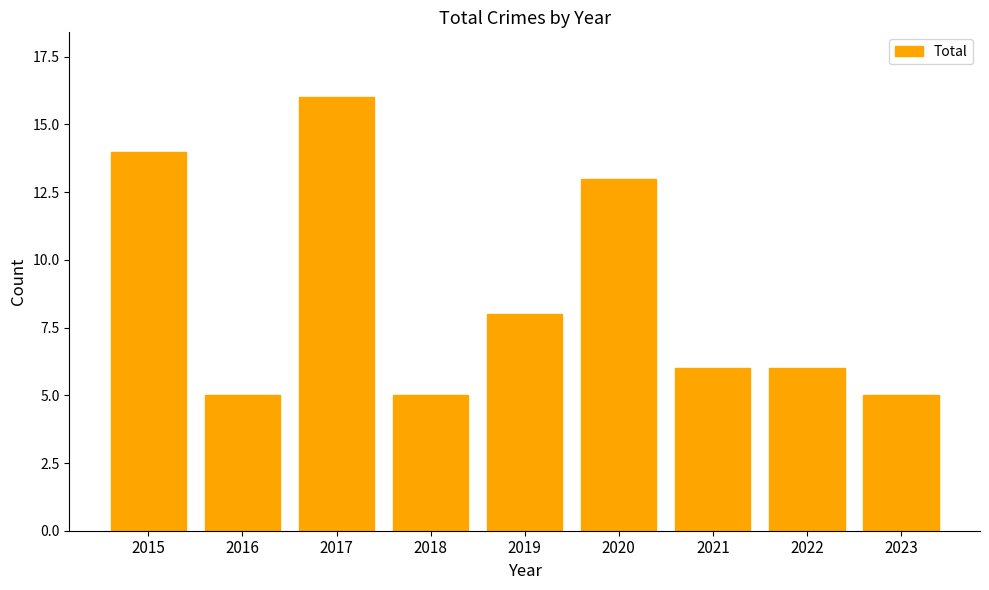

Which has a higher value, 2020 or 2017?

2017